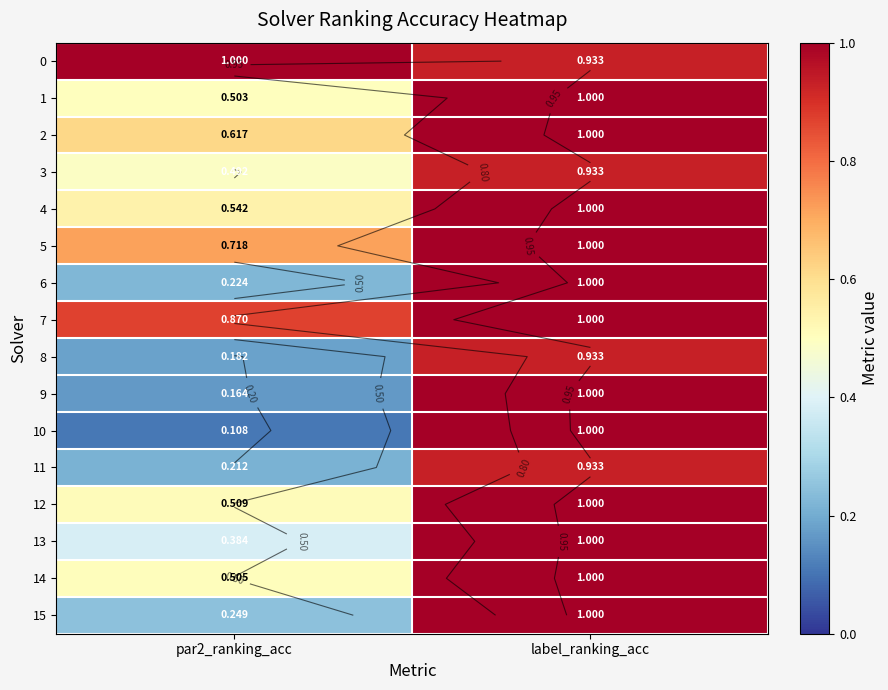

What is the difference between the 12 values at par2_ranking_acc and label_ranking_acc?

0.5